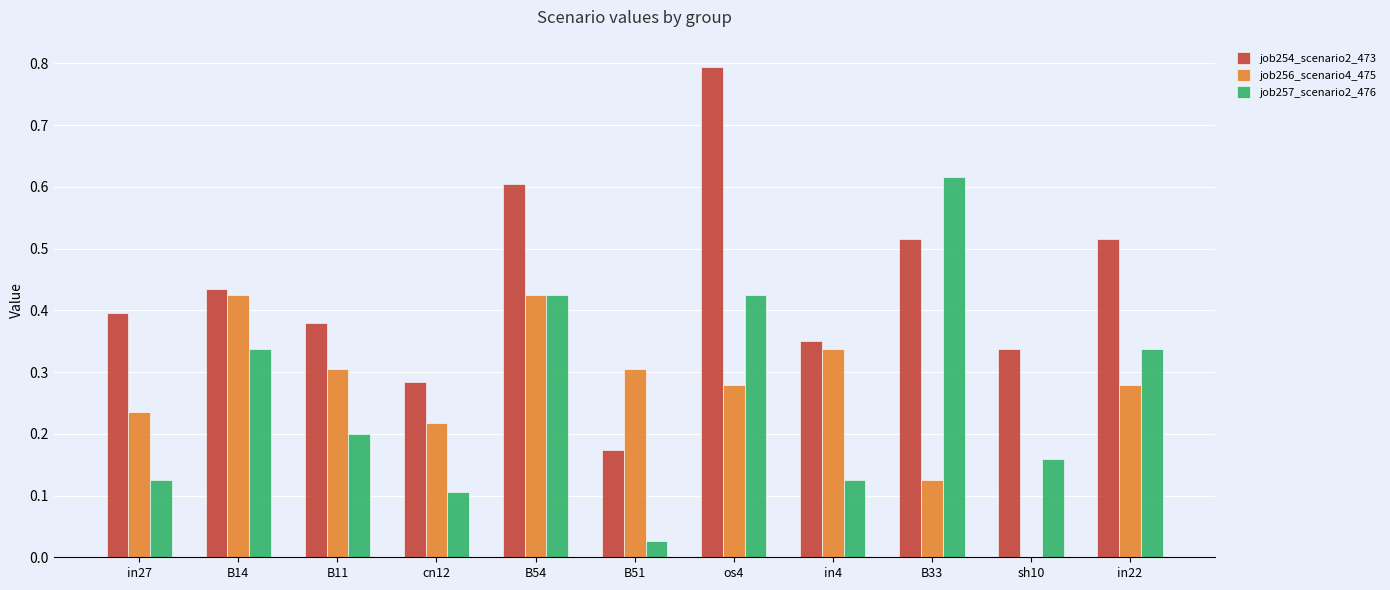

At which label does job254_scenario2_473 reach its peak?

os4